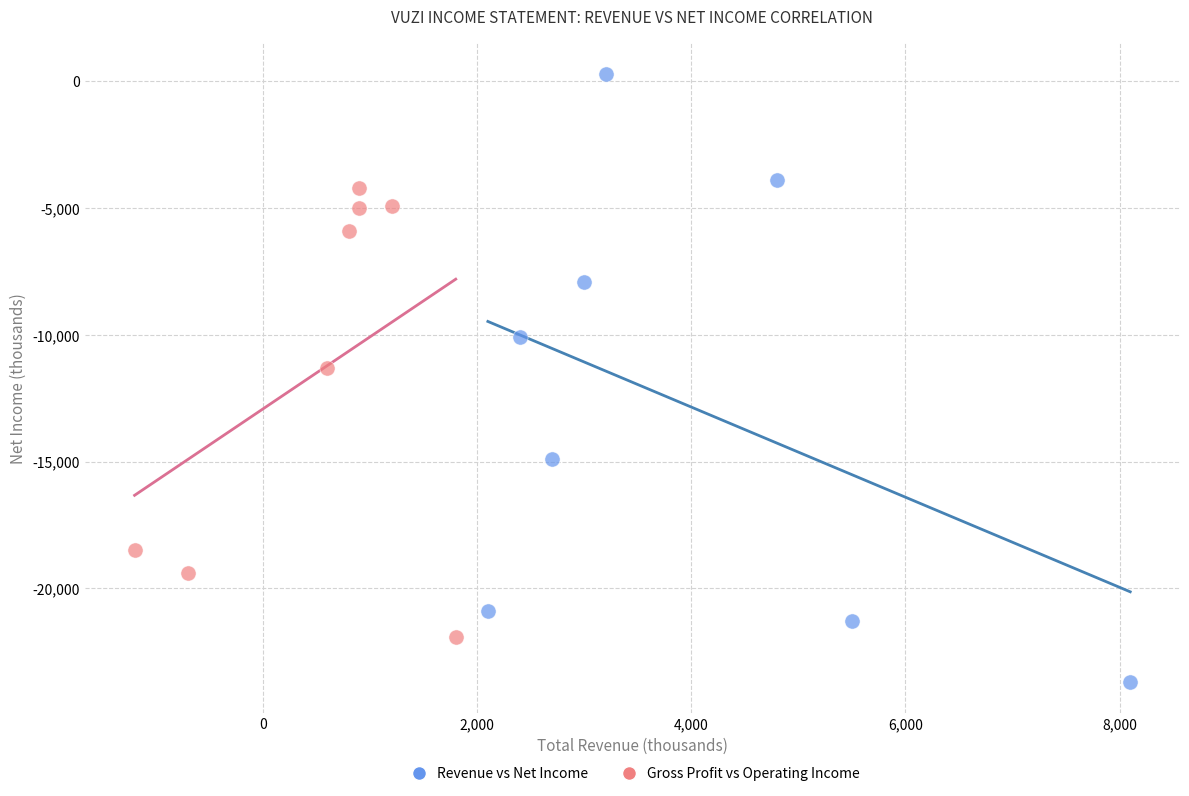

Which series reaches the minimum Y coordinate?

Revenue vs Net Income